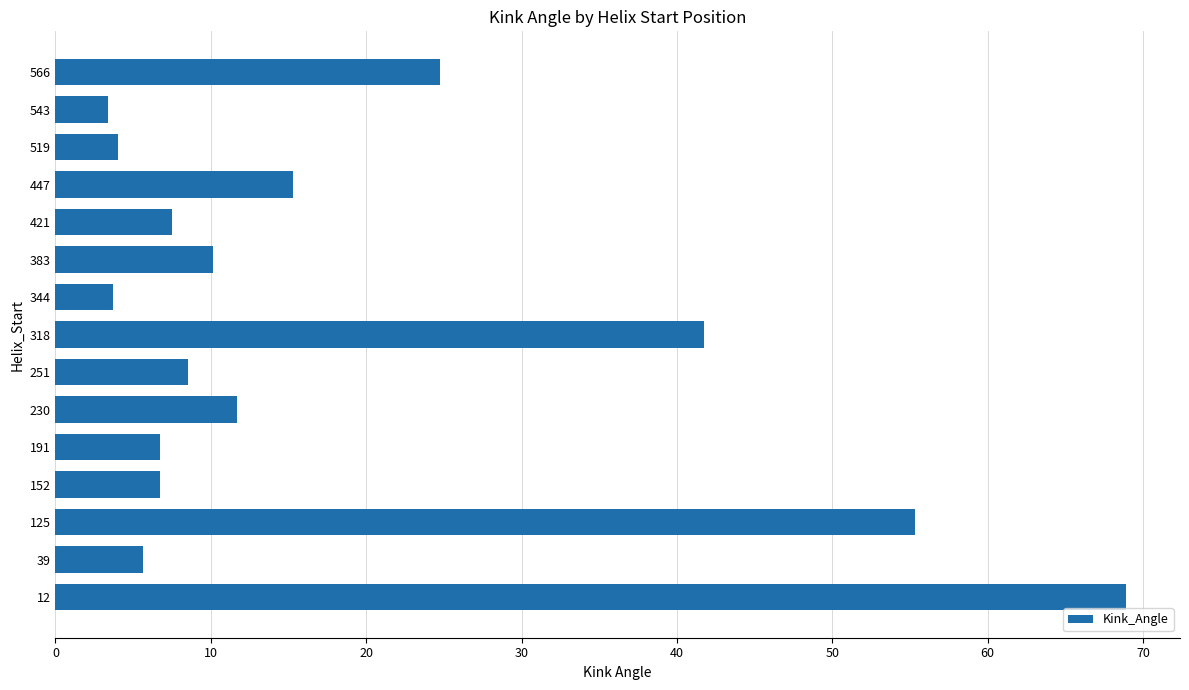

The chart shows a value of 12.1 at 318. True or false?

False